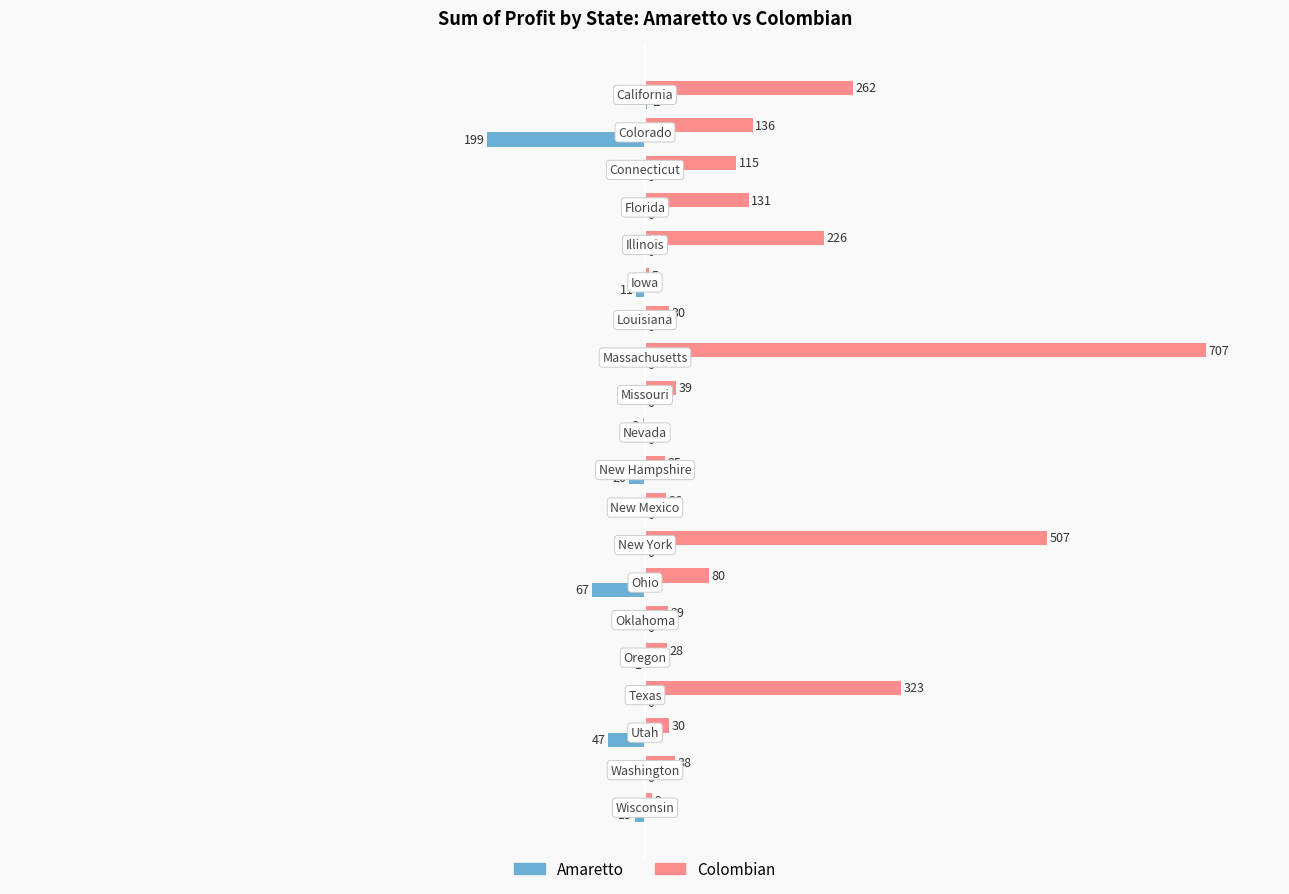

What are all the series names shown in the legend?

Amaretto, Colombian